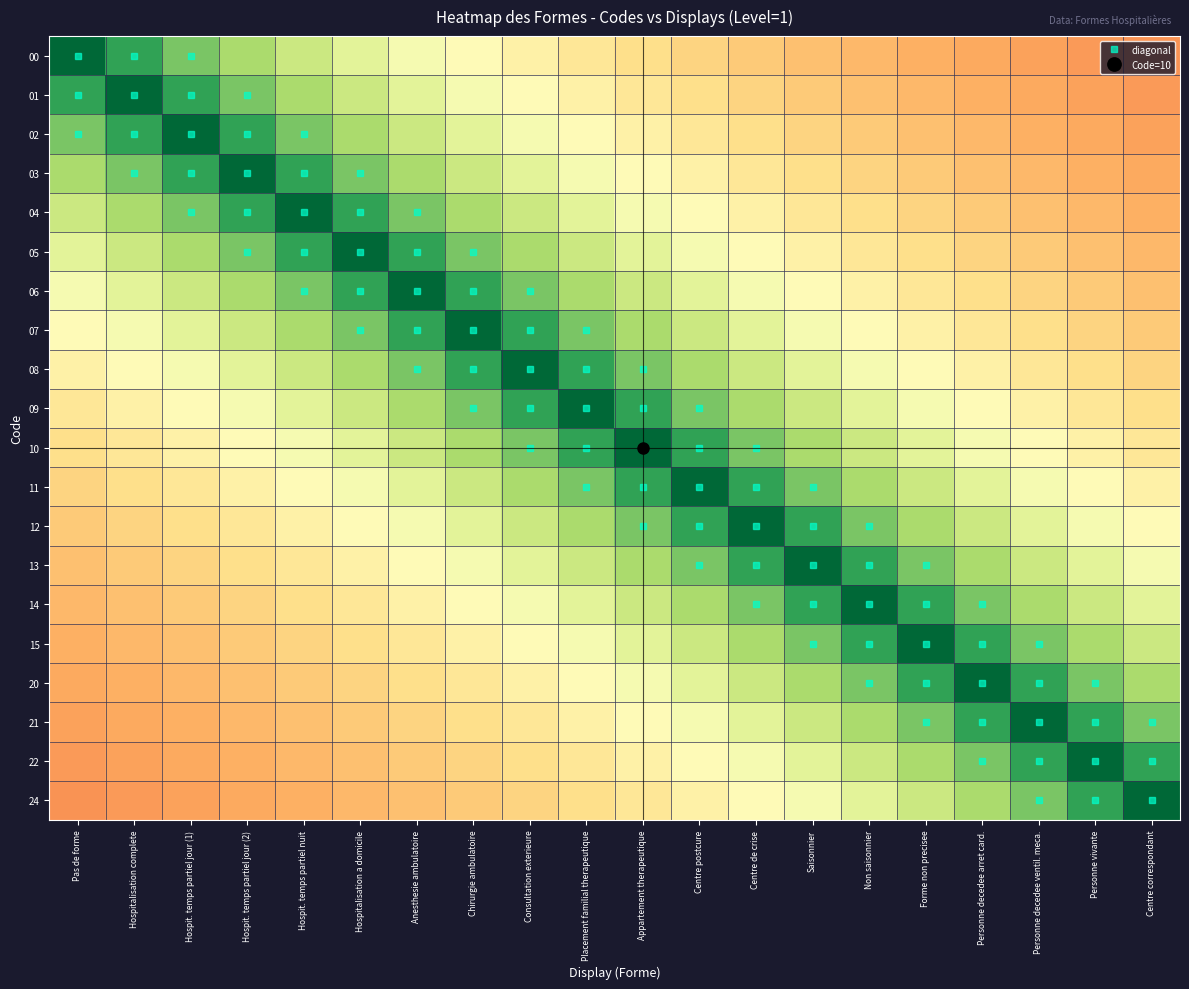

At Centre de crise, list the series in order from smallest to largest.

00, 01, 02, 03, 04, 05, 24, 06, 22, 07, 21, 08, 20, 09, 15, 10, 14, 11, 13, 12